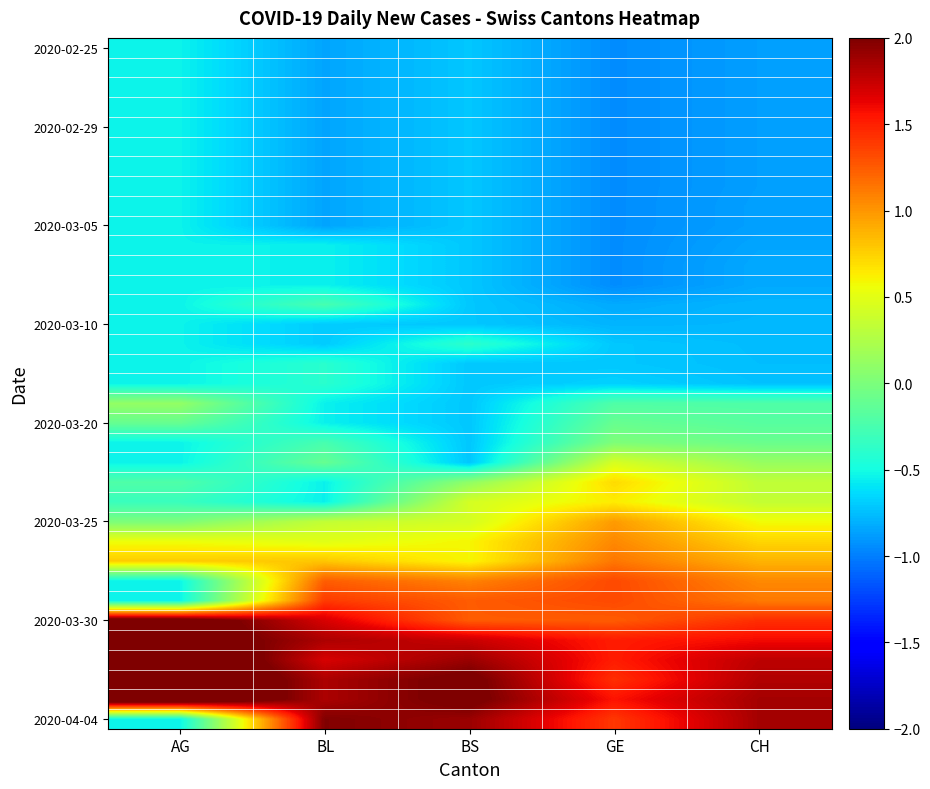

At how many categories does at least one series exceed 0?

5